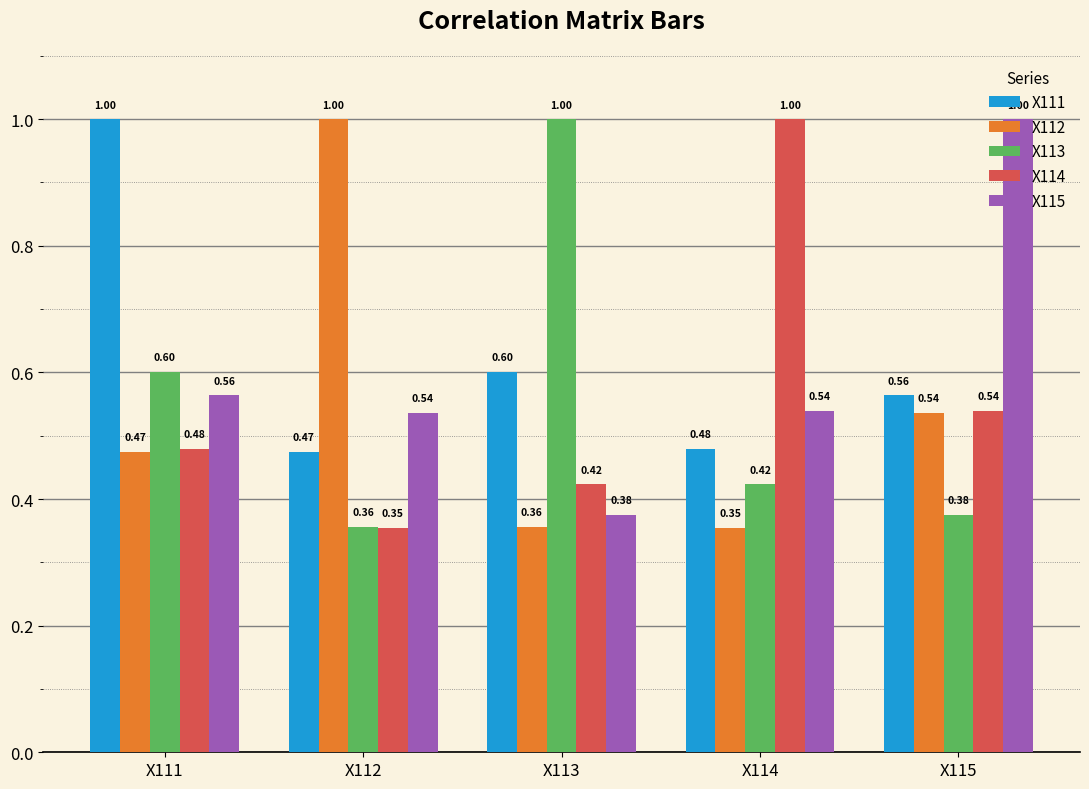

What is the average value of the X114 series?

0.6